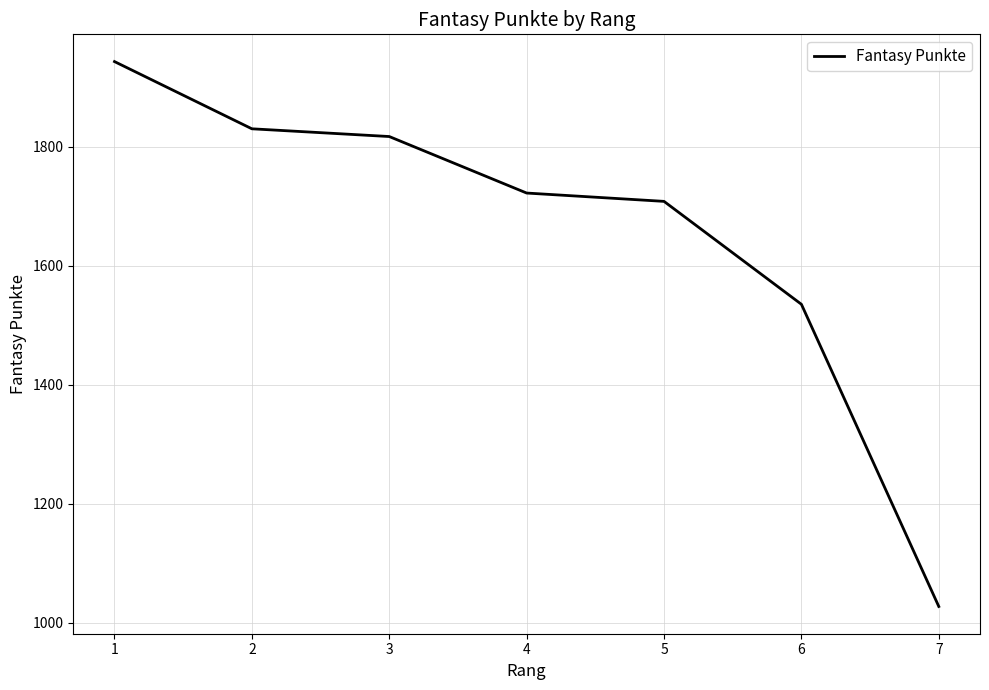

Where does the data first go above 1722?

1